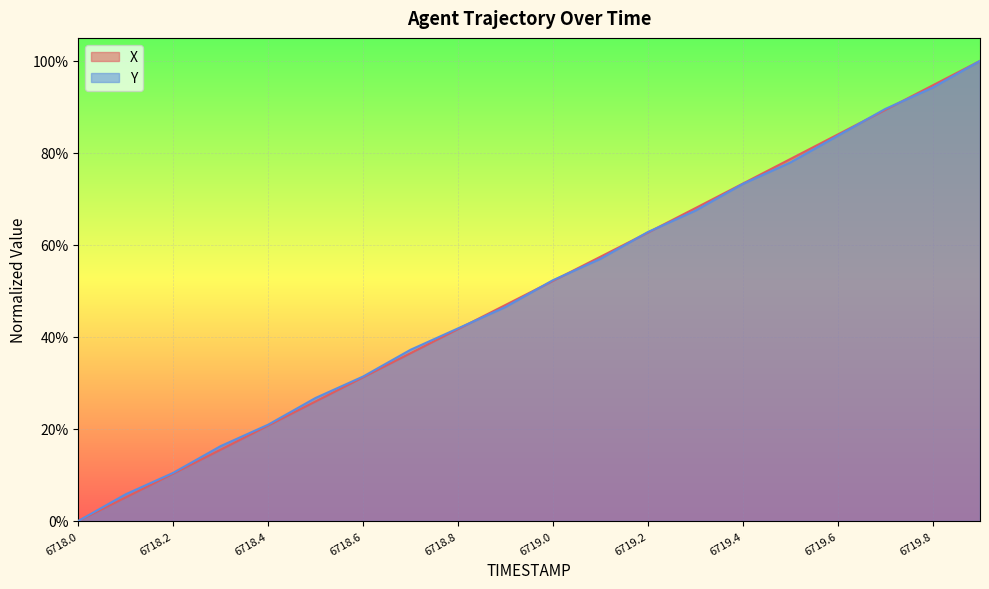

Rank the series at 6719.6 from highest to lowest value.

X, Y